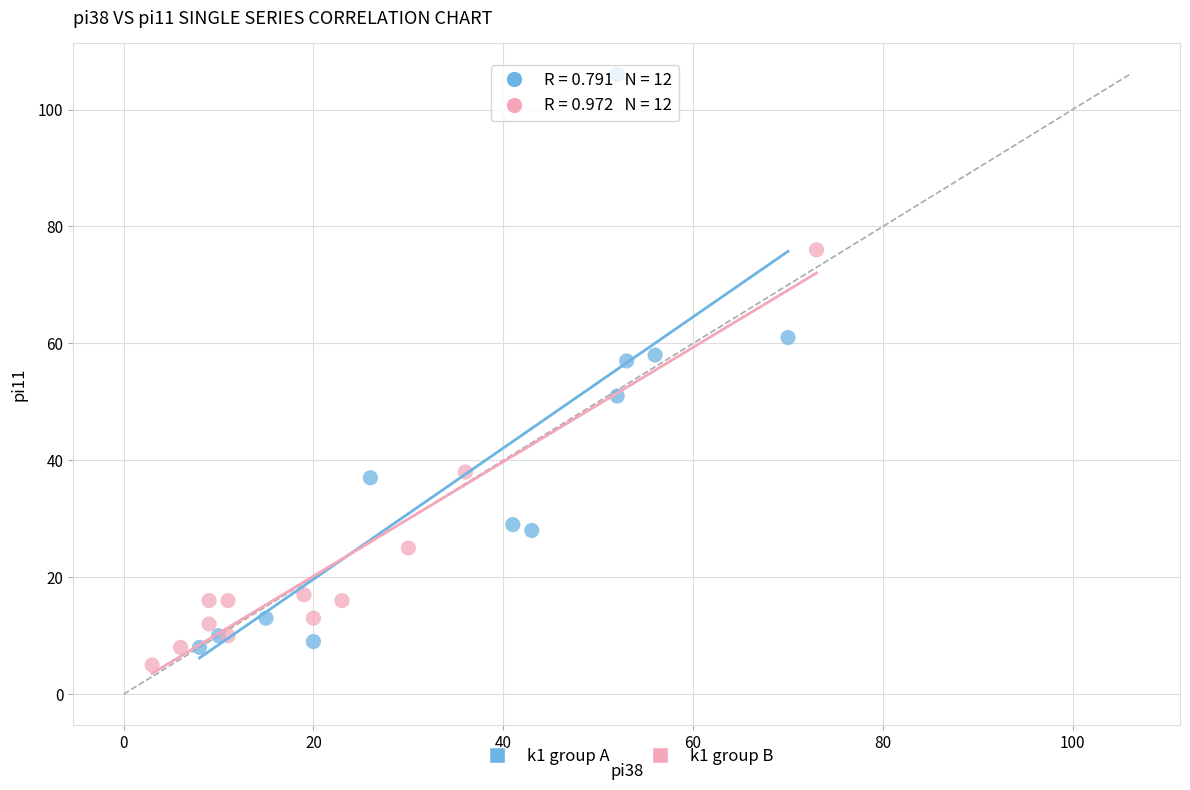

Which series reaches the maximum Y coordinate?

k1 group A